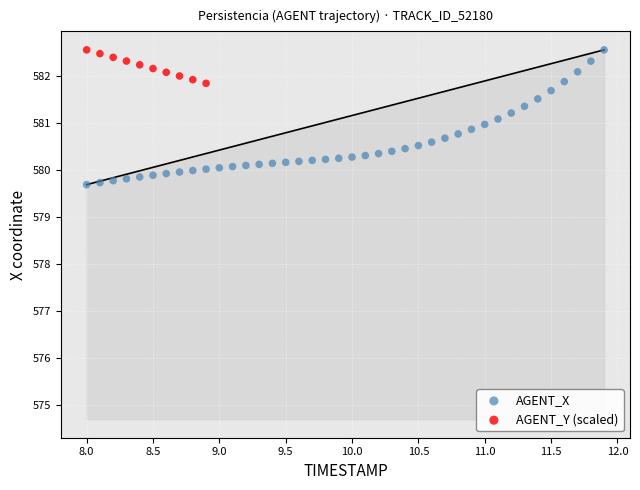

Which series reaches the minimum Y coordinate?

AGENT_X